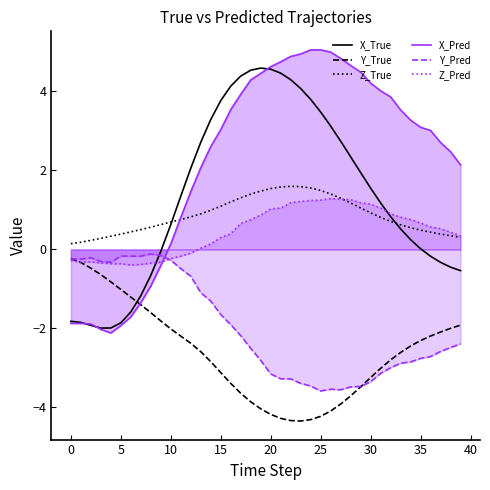

What is the highest value of the Z_Pred series?

1.3